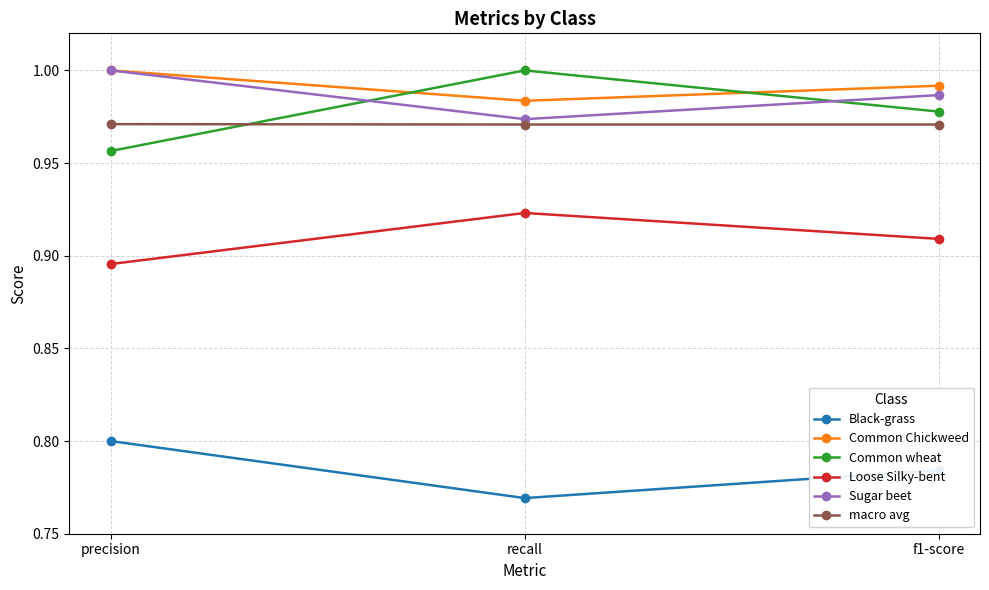

What is the label of the 1st point from the left?

precision